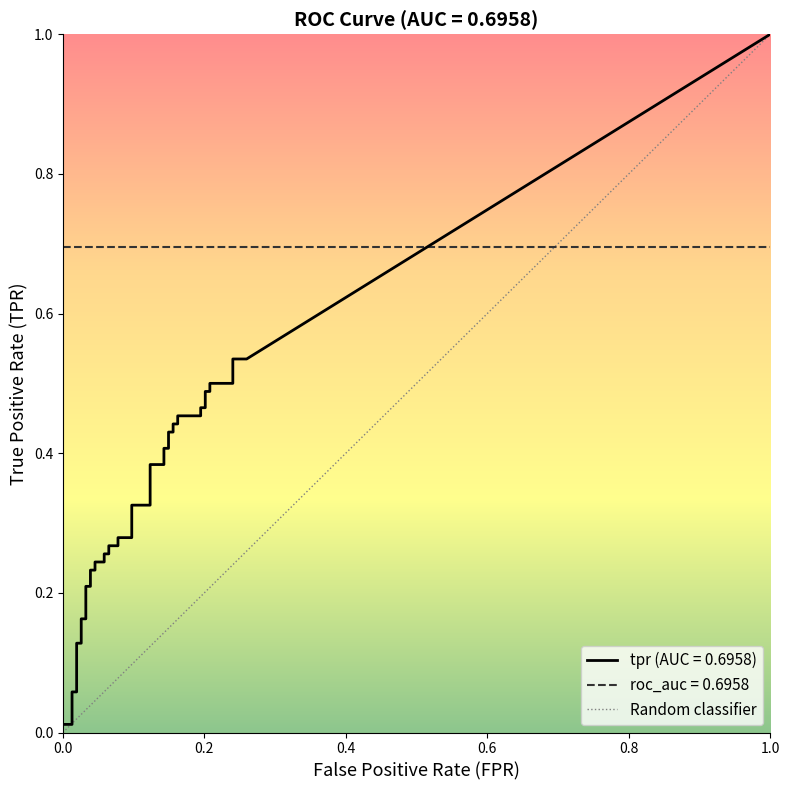

Does the chart display data point markers on the line(s)?

No